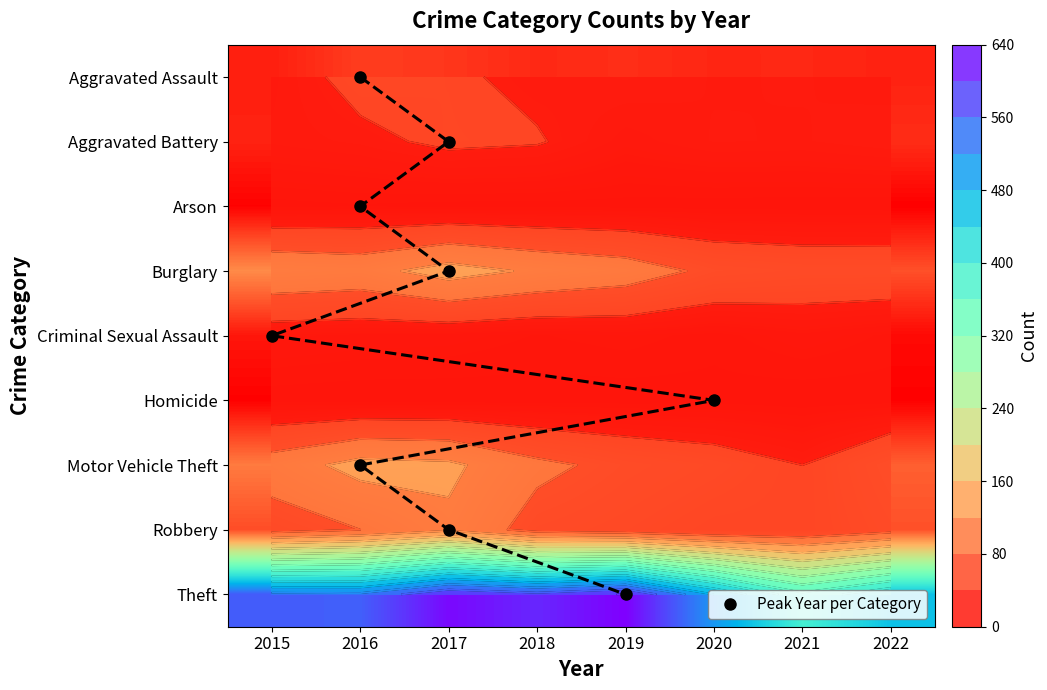

At which label is Robbery closest to 76?

2016